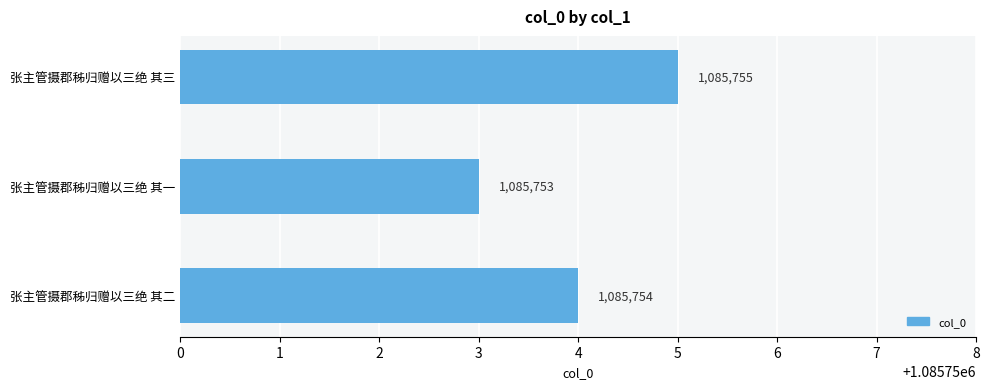

Count the values in the range 1085753 to 1085755.

3